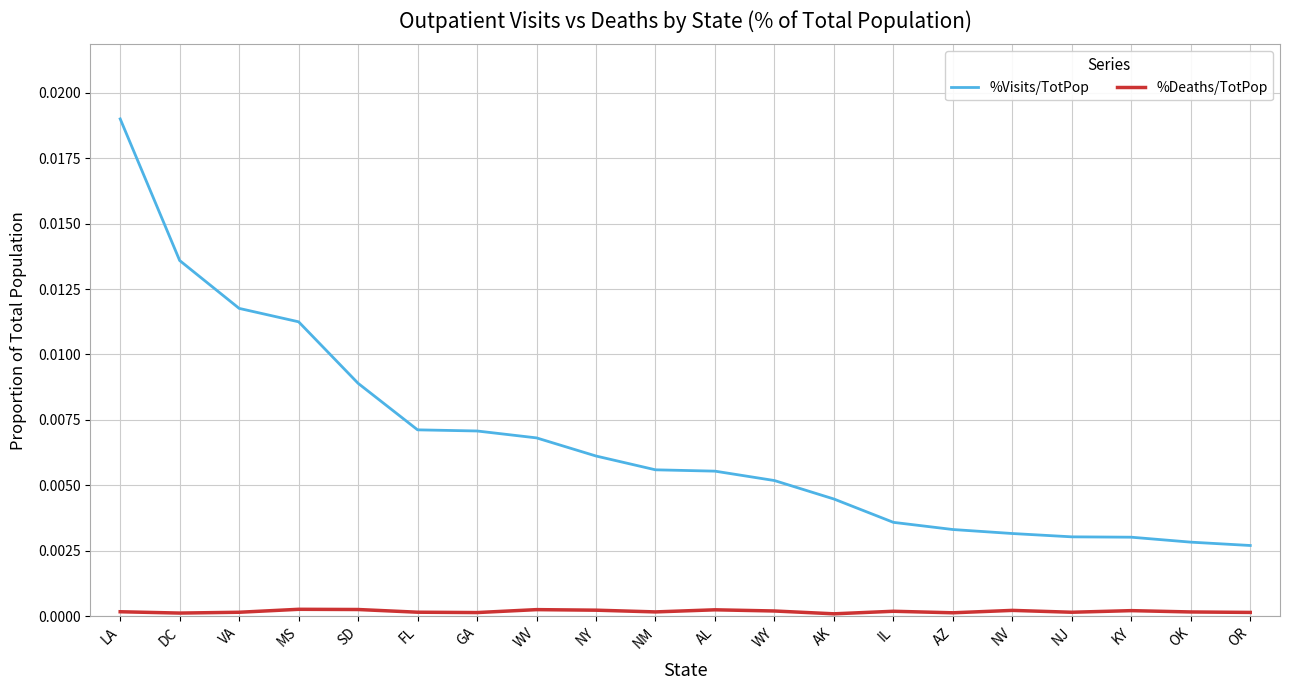

List the series in order of their overall mean, highest first.

%Visits/TotPop, %Deaths/TotPop